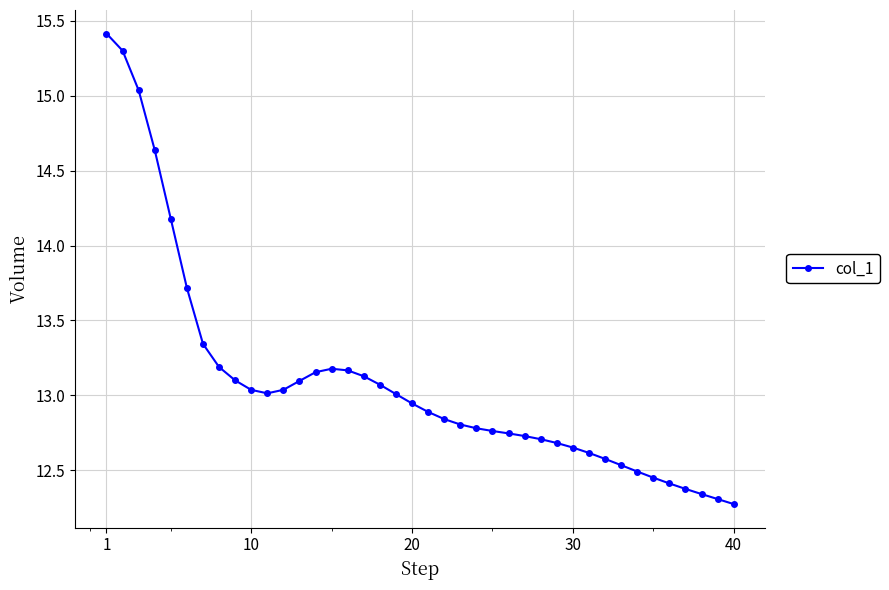

How many data points does each series have?

40